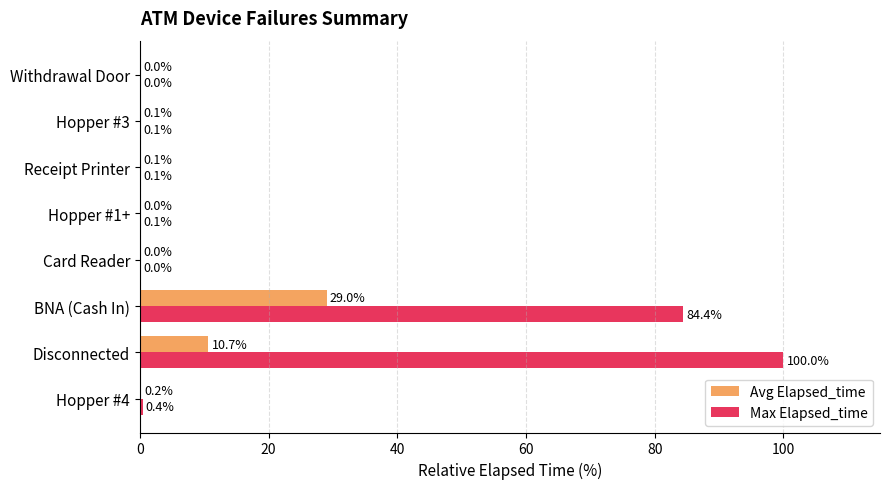

What are all the series names shown in the legend?

Avg Elapsed_time, Max Elapsed_time